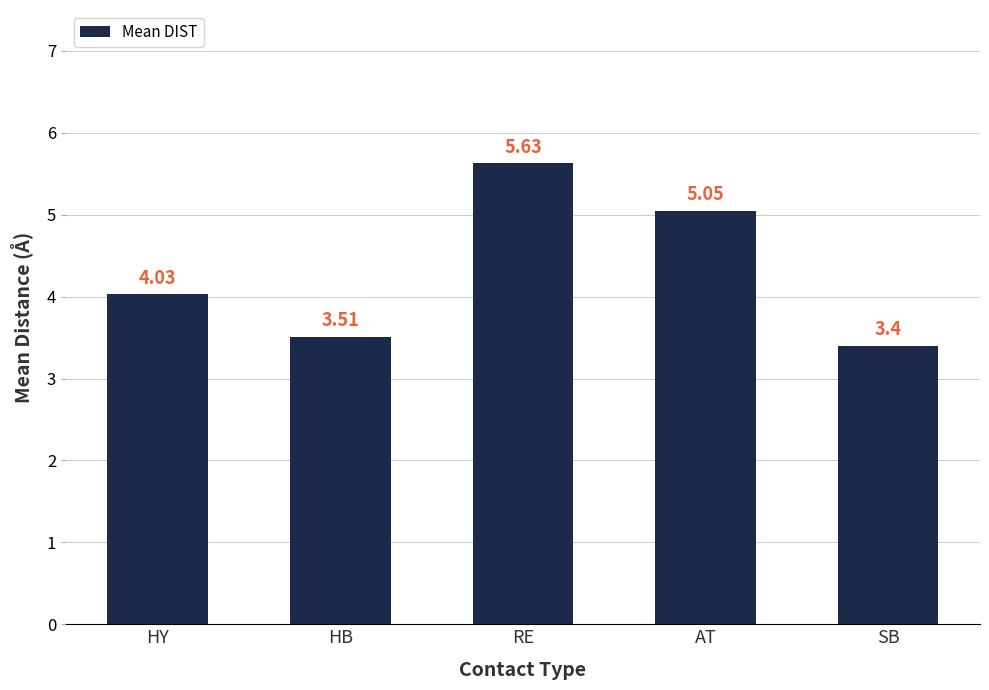

What value does the data have at HB?

3.5